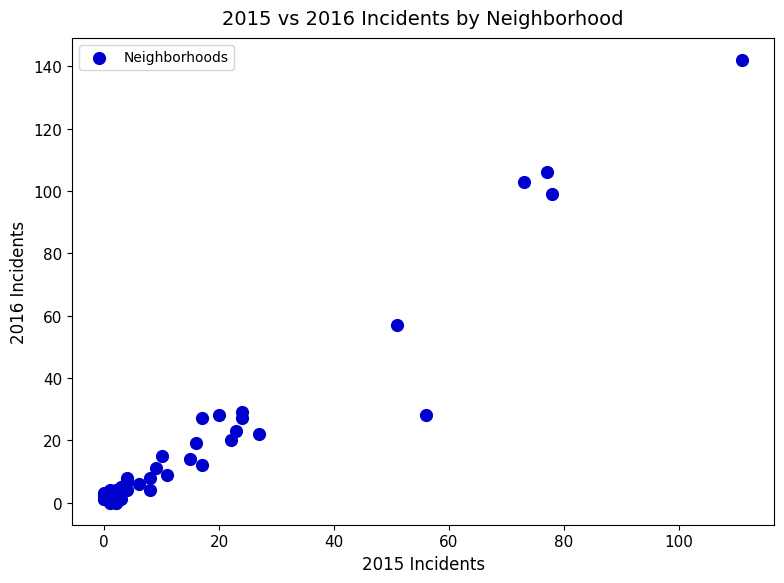

What Y value in the scatter plot is closest to 71?

57